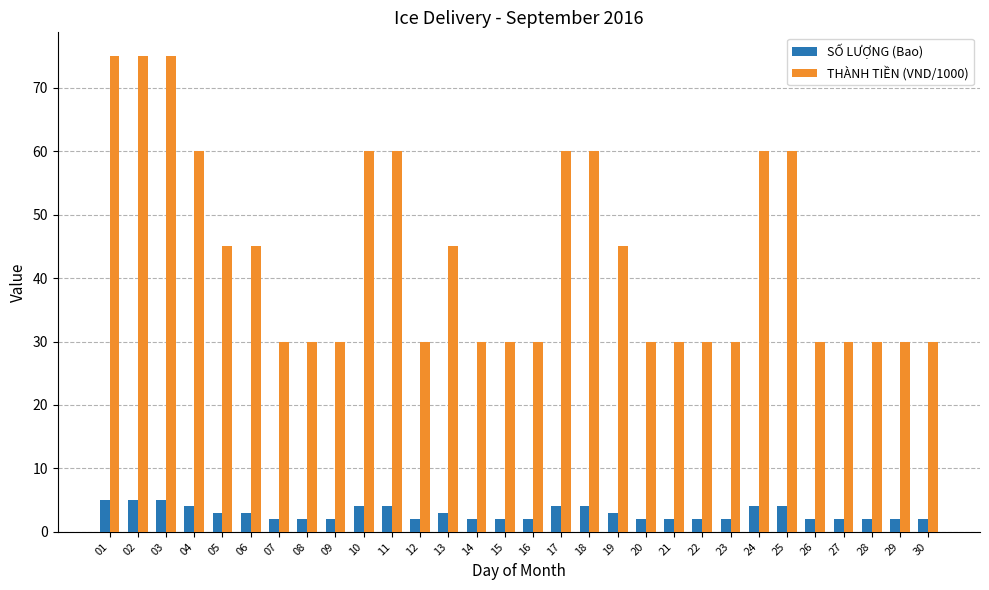

List the series in order of their peak value, lowest first.

SỐ LƯỢNG (Bao), THÀNH TIỀN (VND/1000)